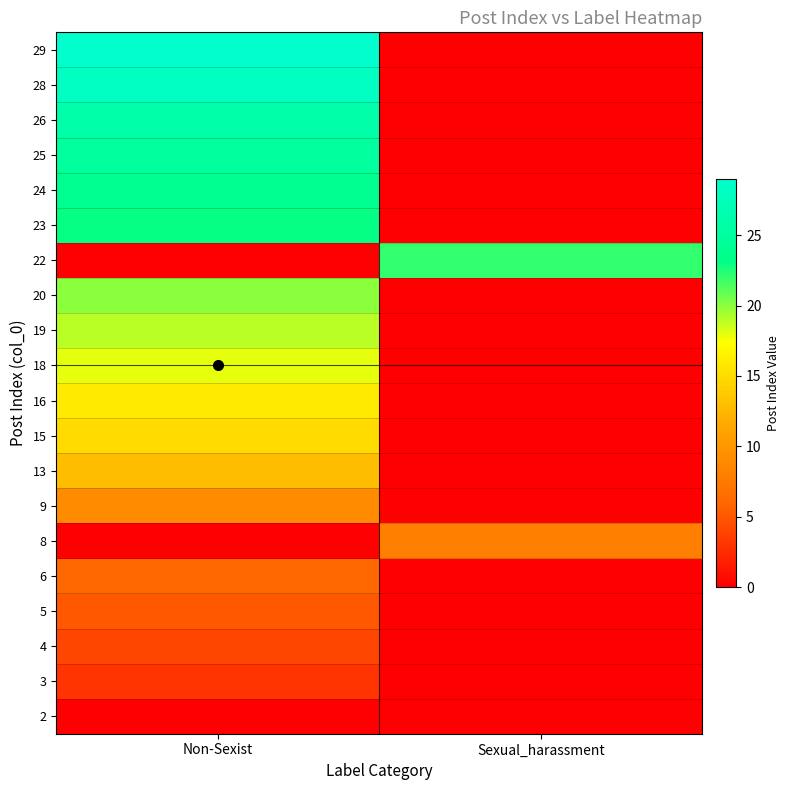

Reading left to right, transcribe all the data shown in this chart.

2: Non-Sexist=0	Sexual_harassment=0
3: Non-Sexist=3	Sexual_harassment=0
4: Non-Sexist=4	Sexual_harassment=0
5: Non-Sexist=5	Sexual_harassment=0
6: Non-Sexist=6	Sexual_harassment=0
8: Non-Sexist=0	Sexual_harassment=8
9: Non-Sexist=9	Sexual_harassment=0
13: Non-Sexist=13	Sexual_harassment=0
15: Non-Sexist=15	Sexual_harassment=0
16: Non-Sexist=16	Sexual_harassment=0
18: Non-Sexist=18	Sexual_harassment=0
19: Non-Sexist=19	Sexual_harassment=0
20: Non-Sexist=20	Sexual_harassment=0
22: Non-Sexist=0	Sexual_harassment=22
23: Non-Sexist=23	Sexual_harassment=0
24: Non-Sexist=24	Sexual_harassment=0
25: Non-Sexist=25	Sexual_harassment=0
26: Non-Sexist=26	Sexual_harassment=0
28: Non-Sexist=28	Sexual_harassment=0
29: Non-Sexist=29	Sexual_harassment=0